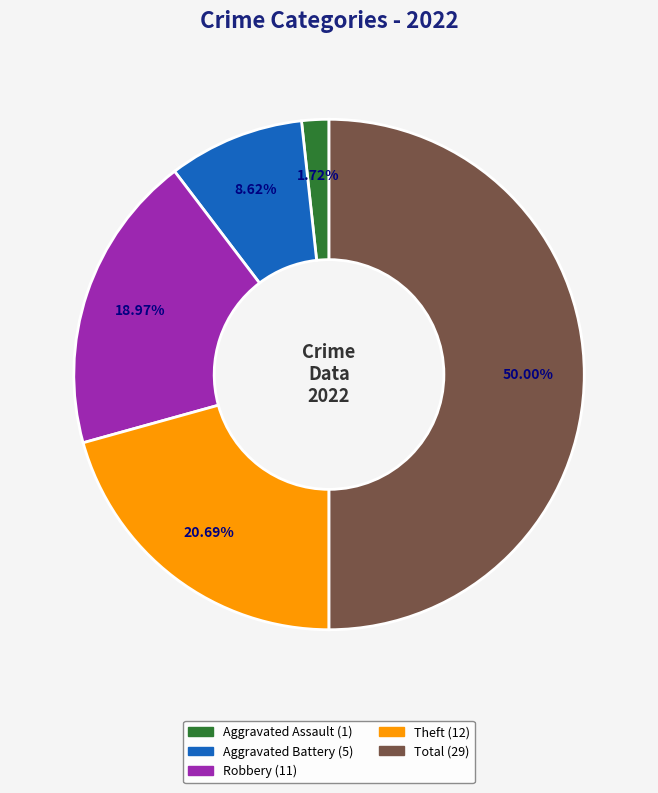

Count the number of slices in the pie.

5